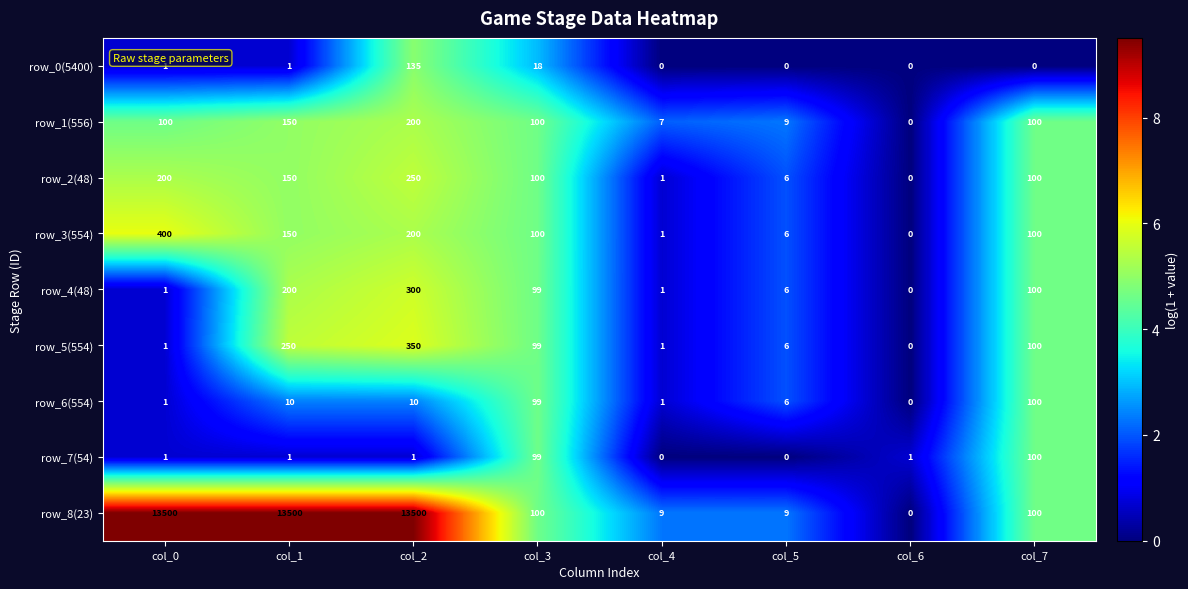

How many data points in row_5(554) are less than 99?

4